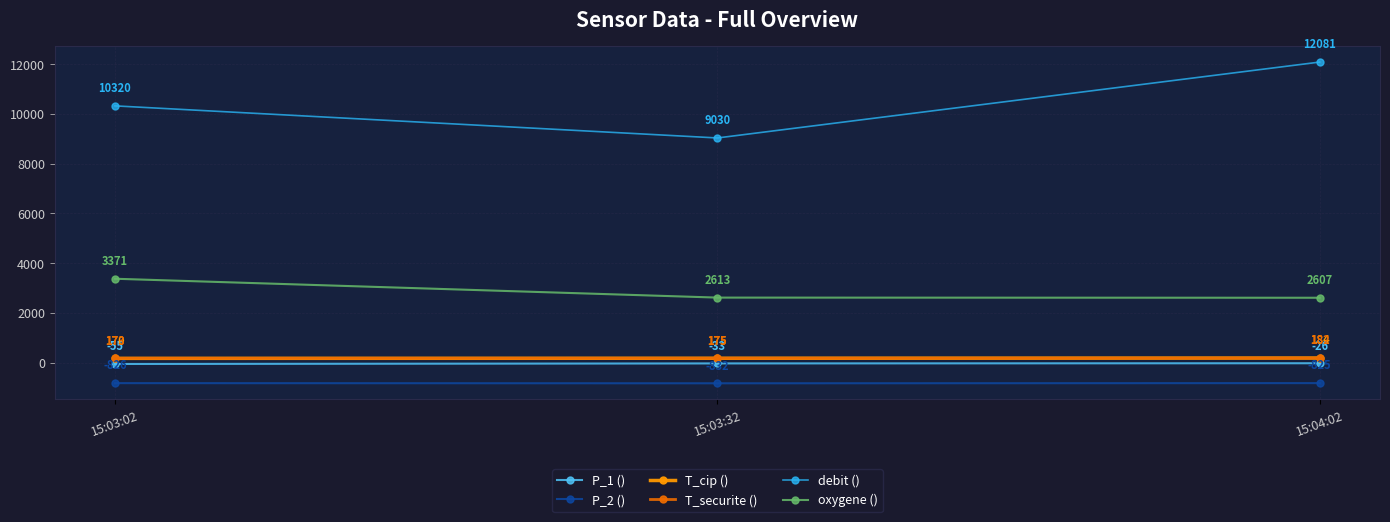

Rank the series at 15:04:02 from lowest to highest value.

P_2 (), P_1 (), T_securite (), T_cip (), oxygene (), debit ()